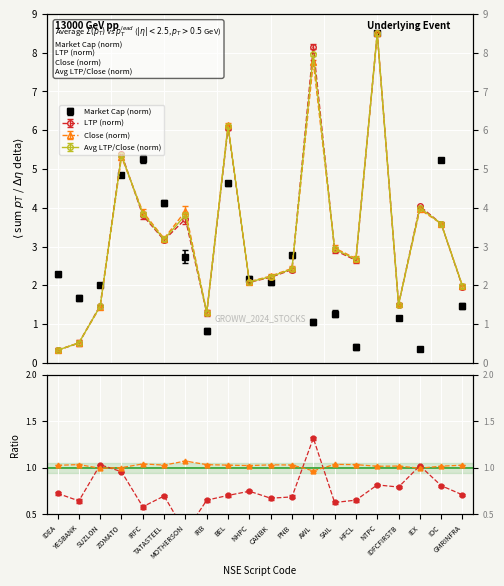

How many categories are shown in the chart?

20